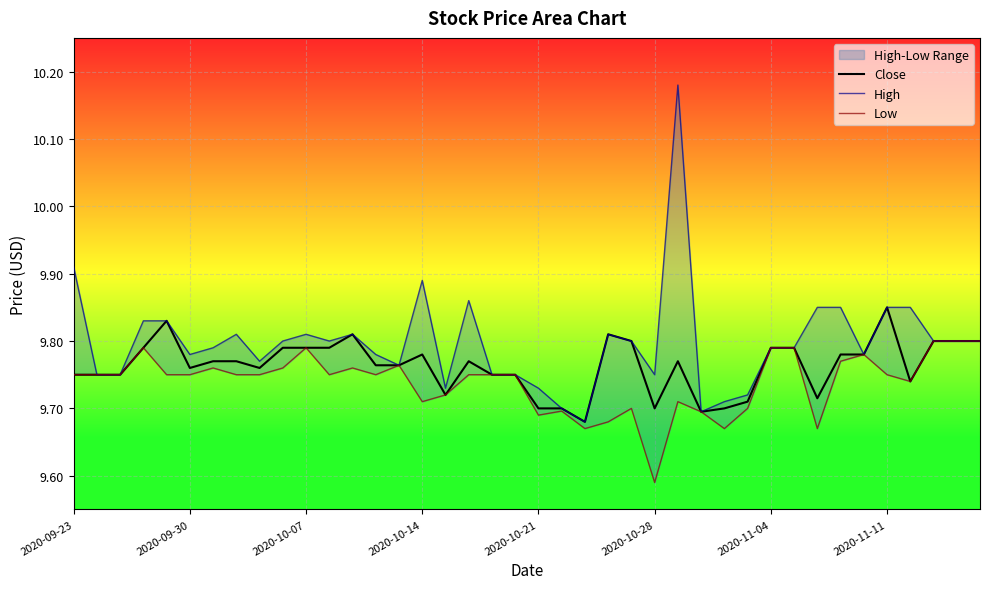

Which category has the highest value in the Close series?

2020-11-11